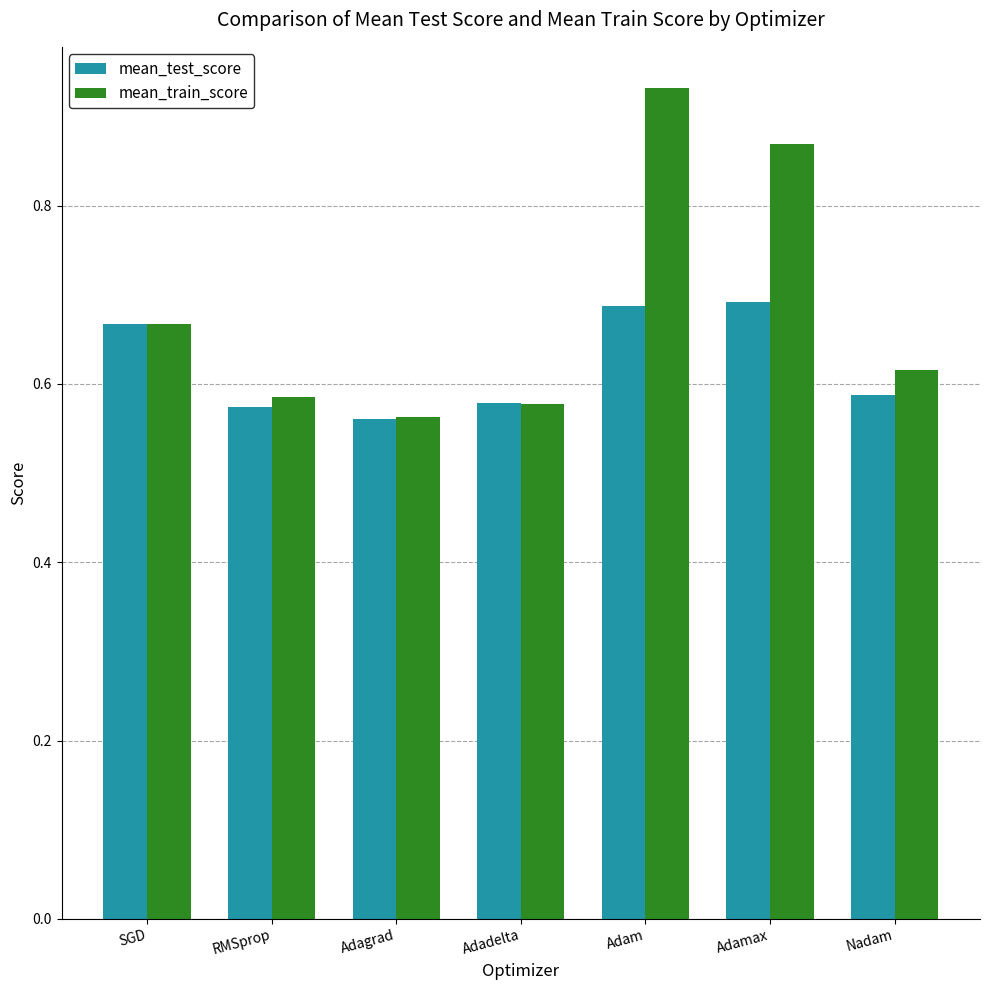

Which label corresponds to the largest value in the chart?

Adam